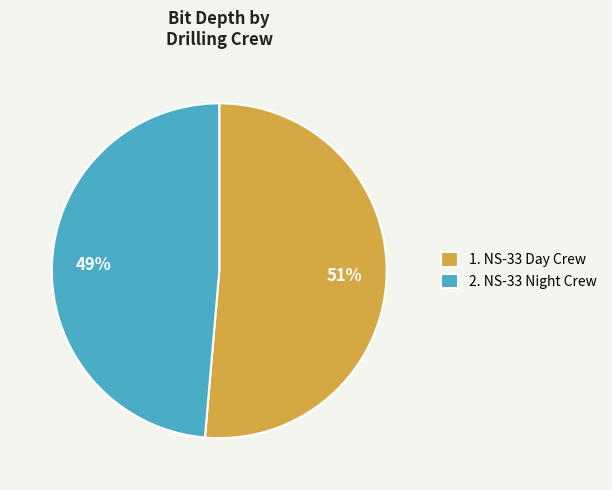

Is there any slice that represents more than half of the pie?

Yes